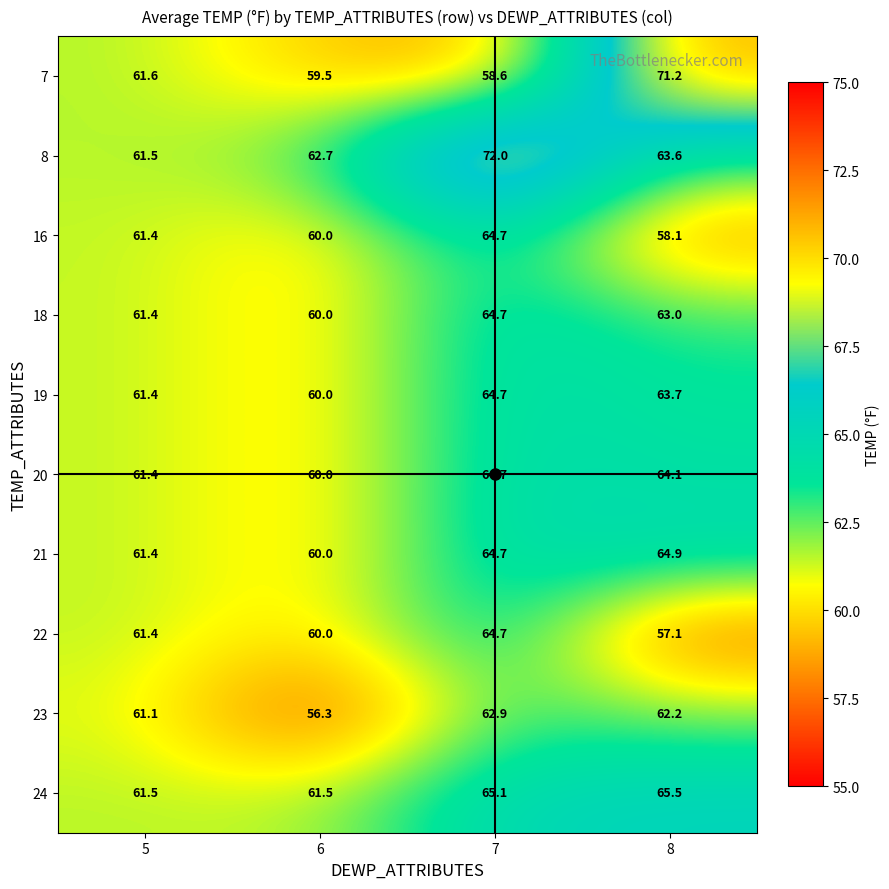

Which series has the largest range (max minus min)?

7